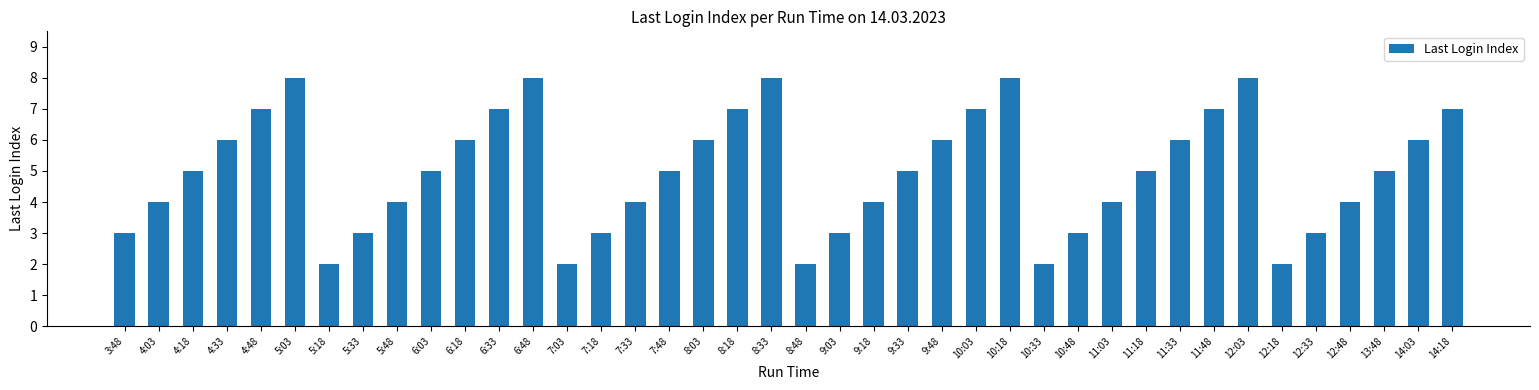

What is the value of the 14th bar from the left?

2